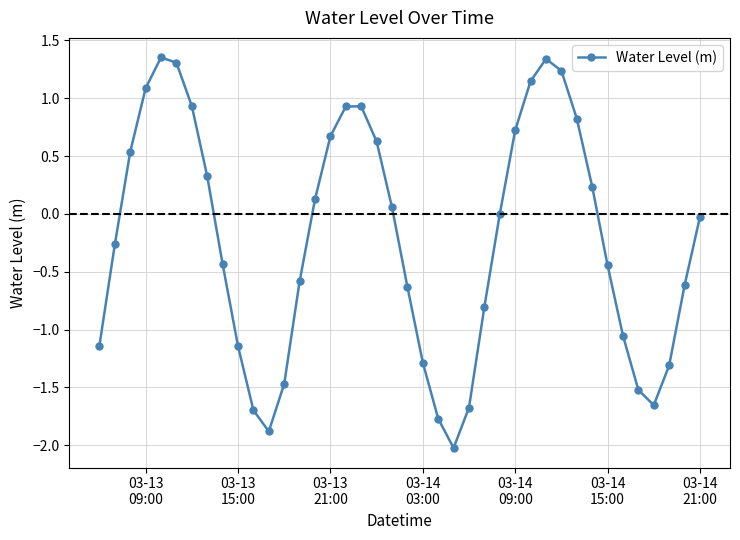

Does the chart display data point markers on the line(s)?

Yes